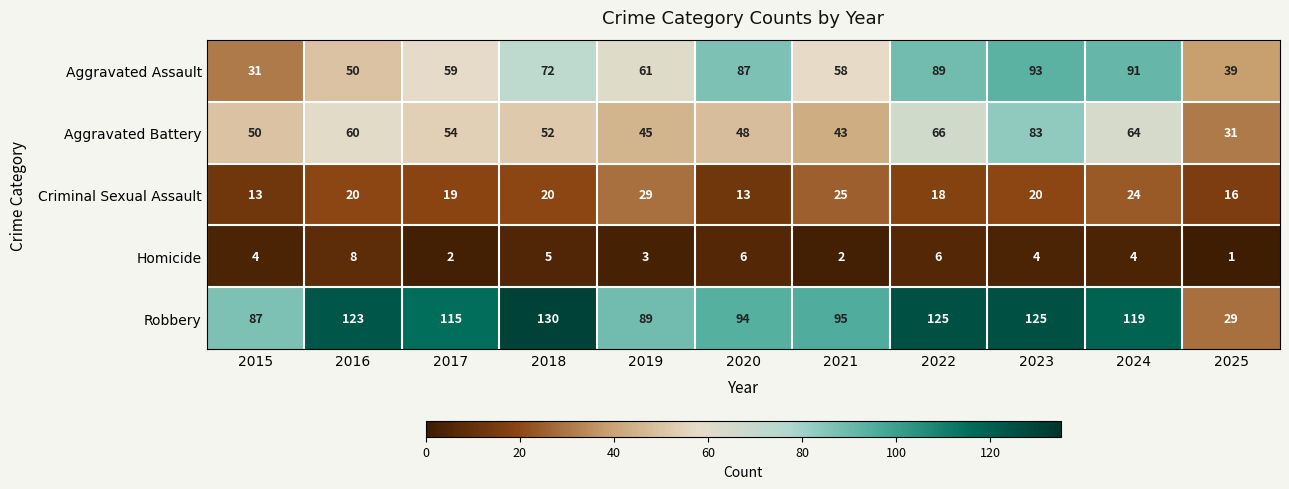

Which series changed the most between 2019 and 2025?

Robbery